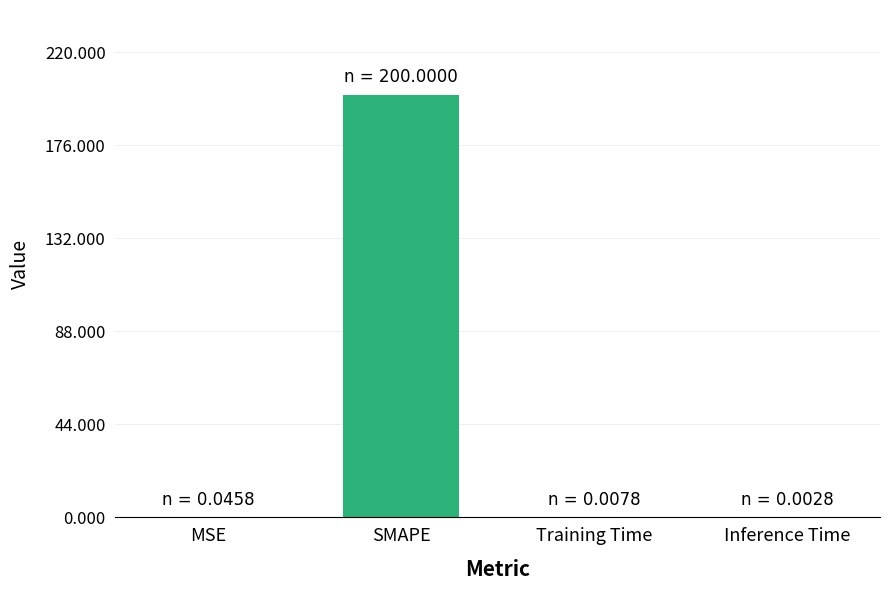

True or false: the data shows 200.0 at SMAPE.

True